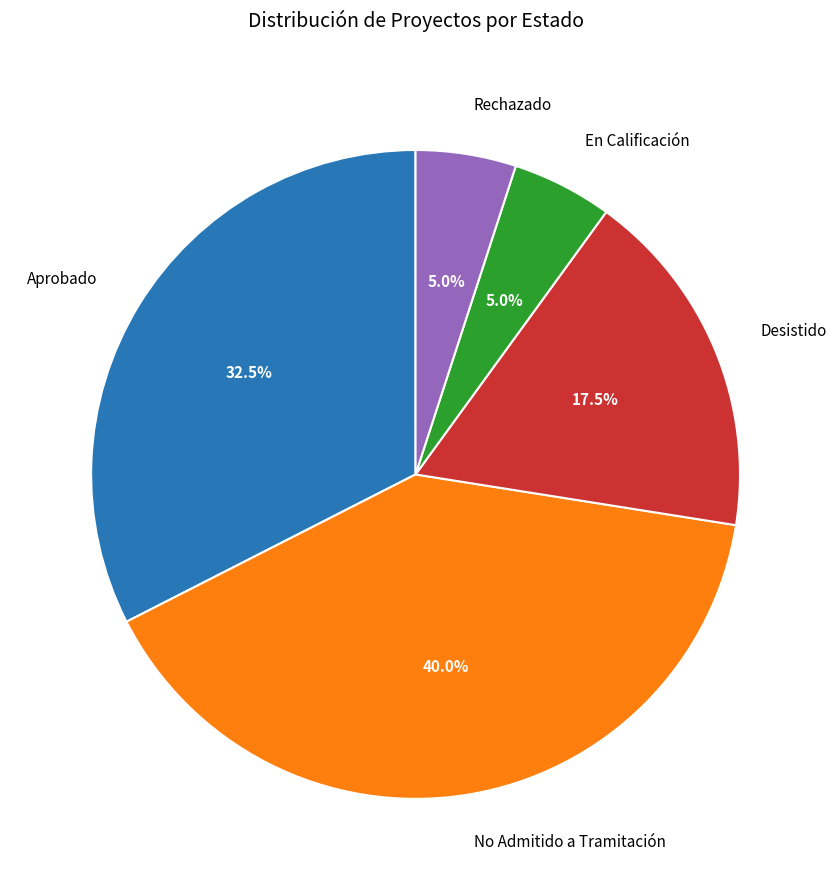

How many slices are in this pie chart?

5